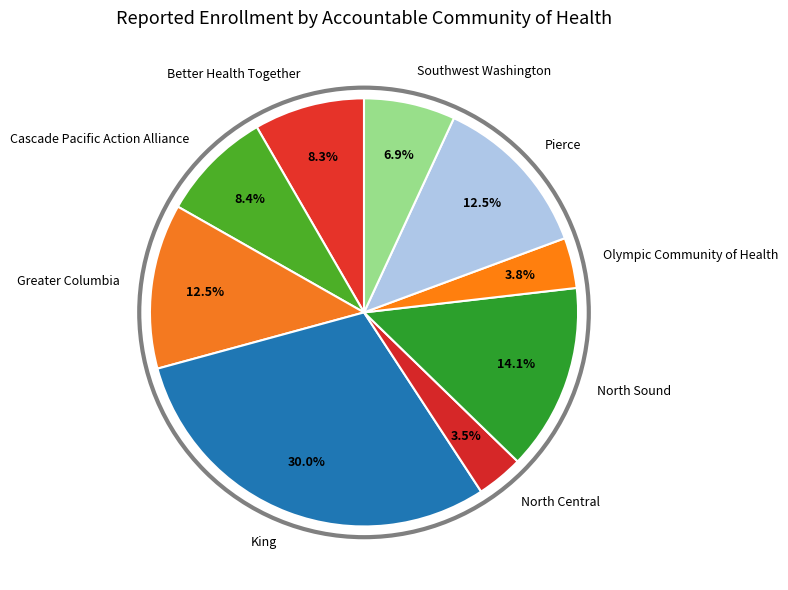

Is there any slice that represents more than half of the pie?

No